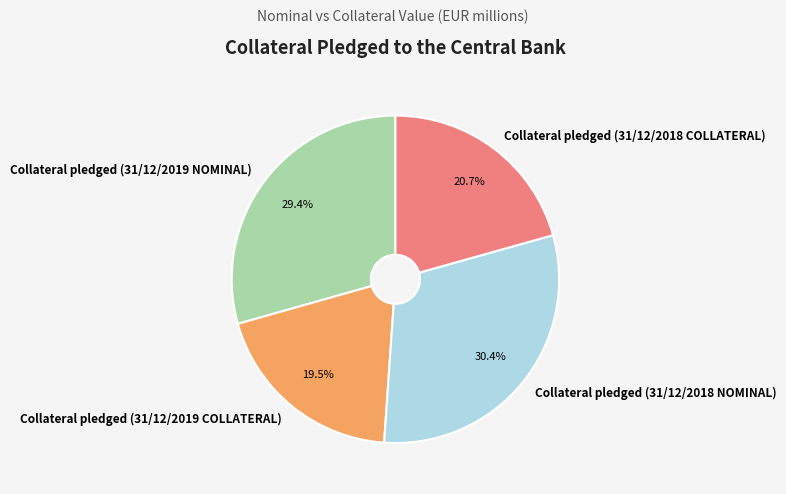

How many slices are in this pie chart?

4